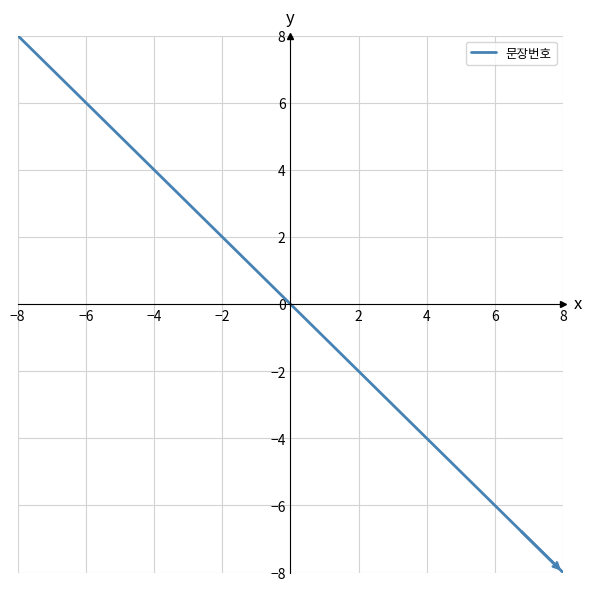

What is the smallest value displayed?

-8.0